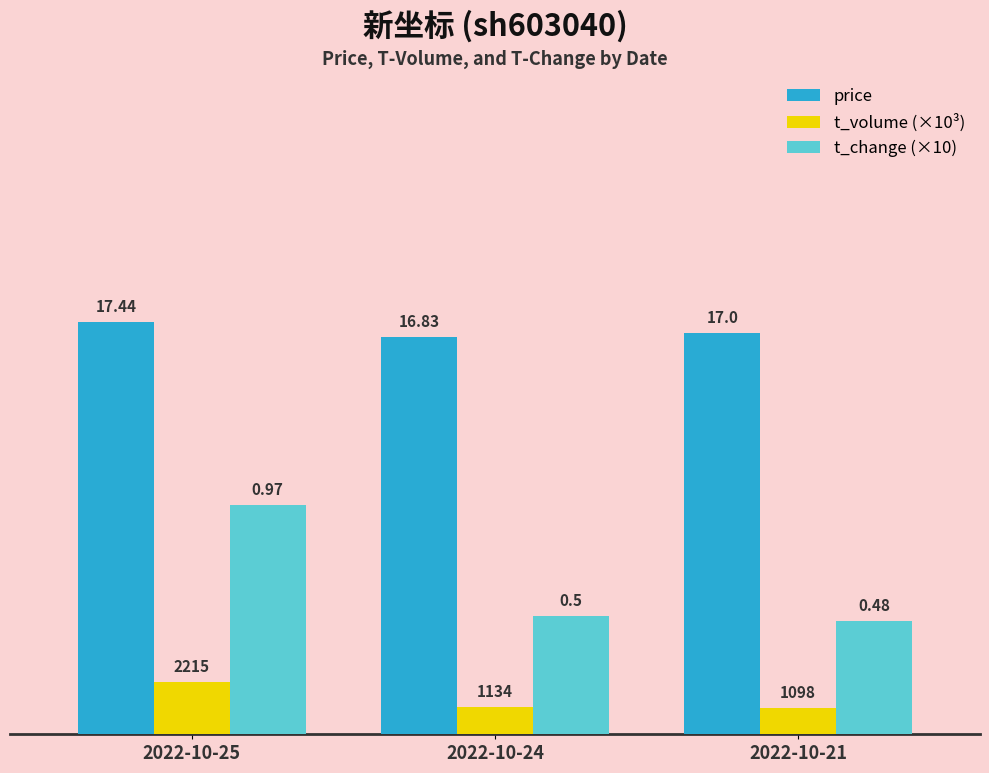

What is the minimum value shown in the chart?

1.1